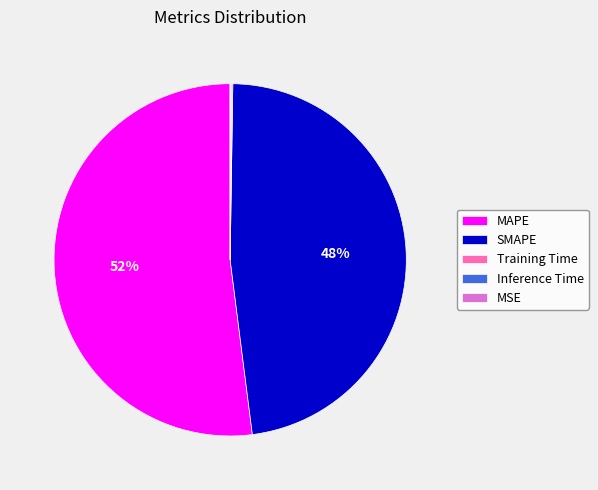

To the nearest percent, what is the average slice percentage?

20%